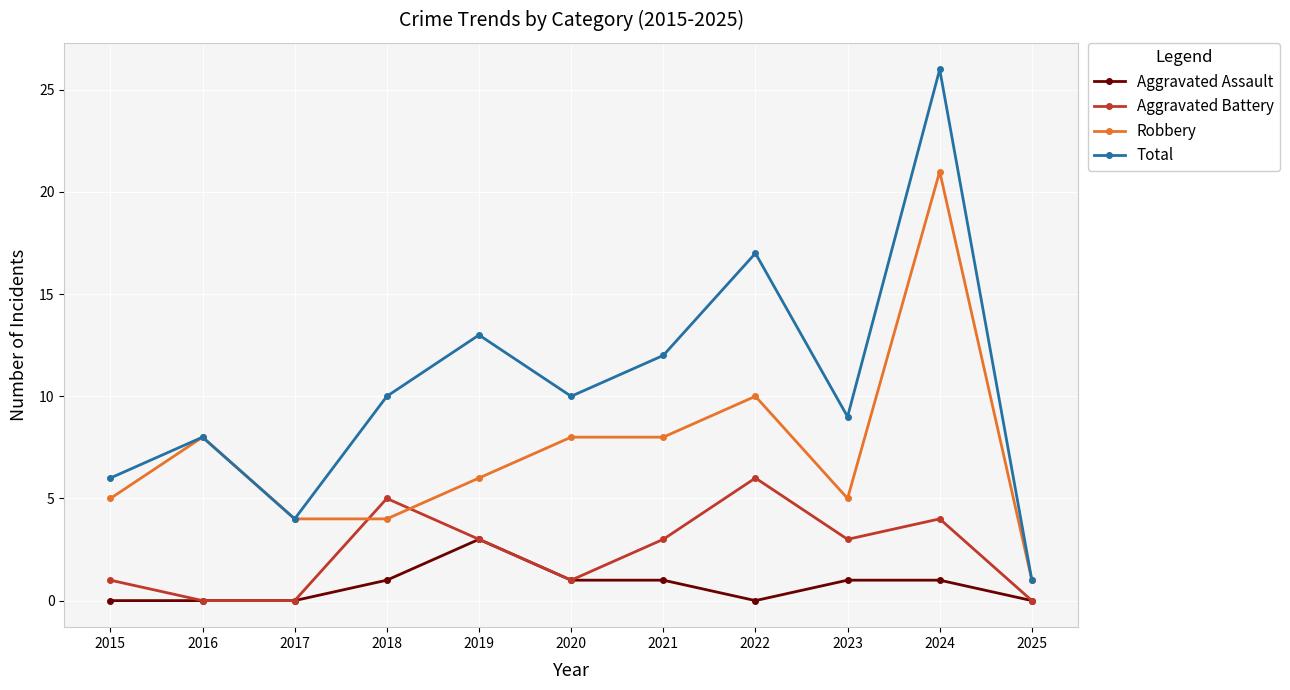

True or false: Total and Aggravated Battery intersect in this chart.

False